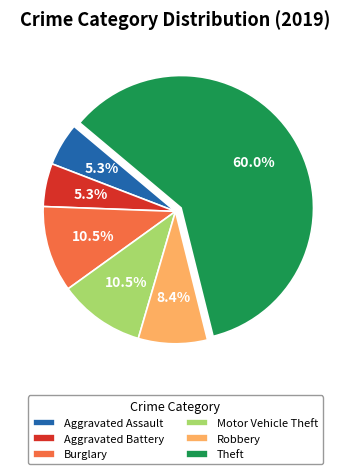

What is the largest slice in the pie chart?

Theft